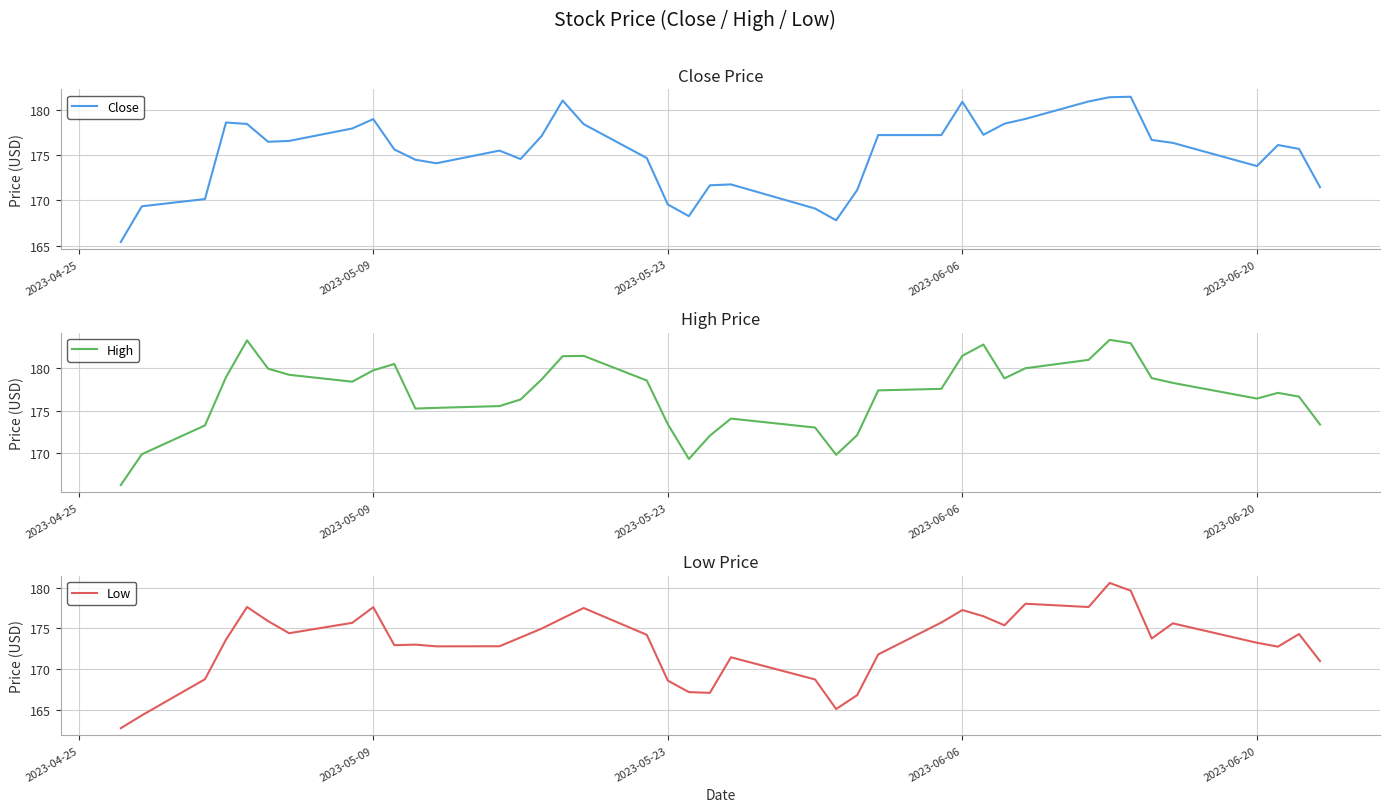

How many lines are shown in the chart?

3